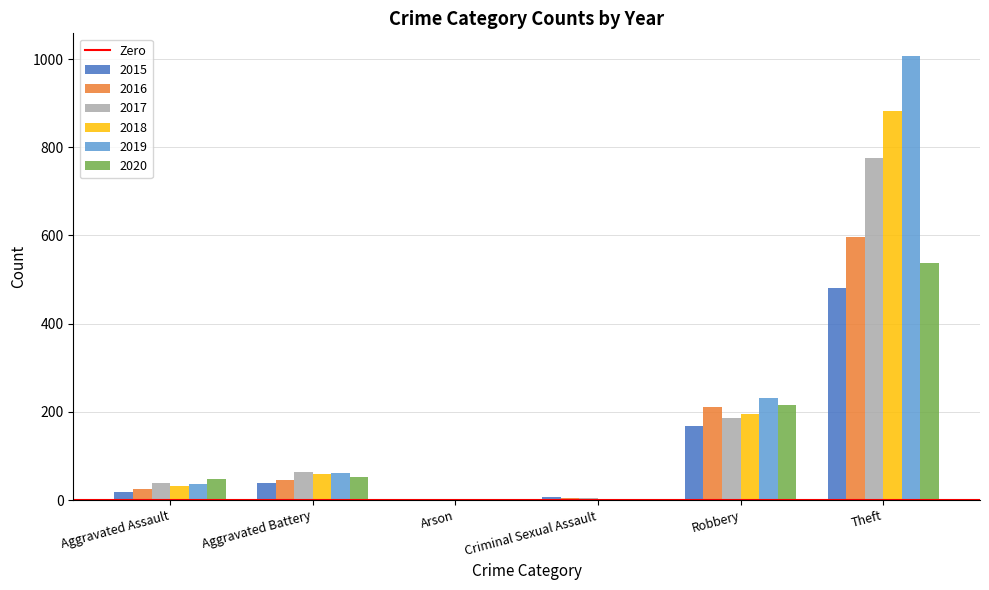

The value of 2020 at Aggravated Assault is 47. True or false?

True